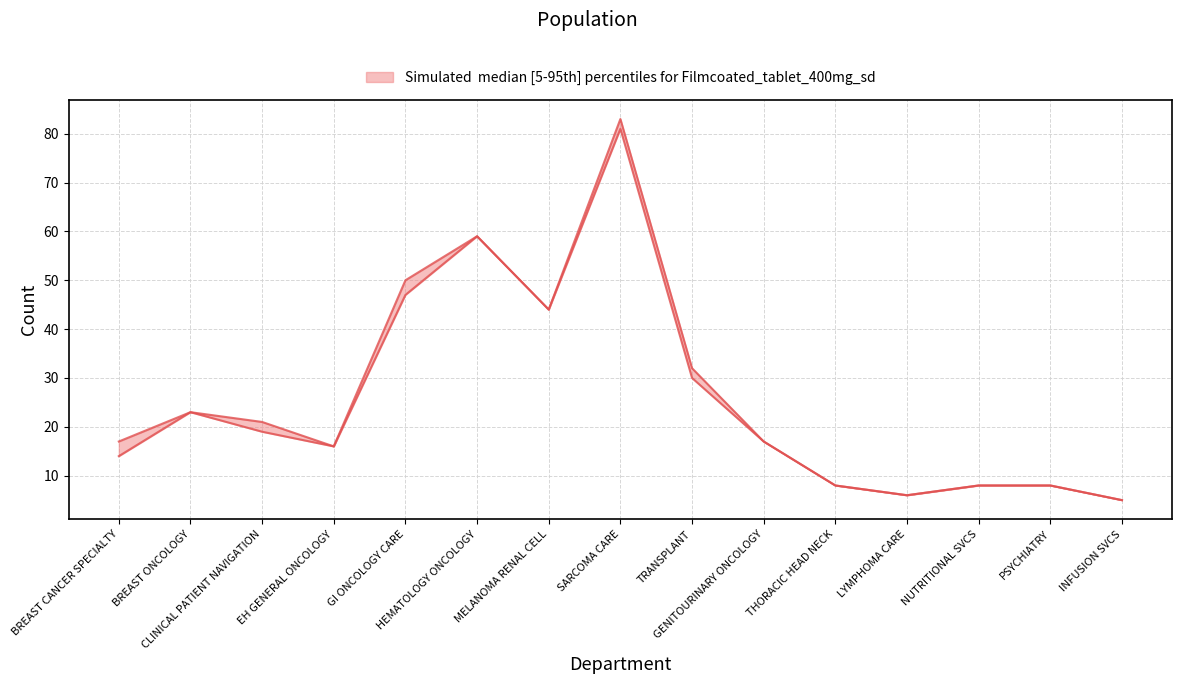

What is the minimum value shown in the chart?

5